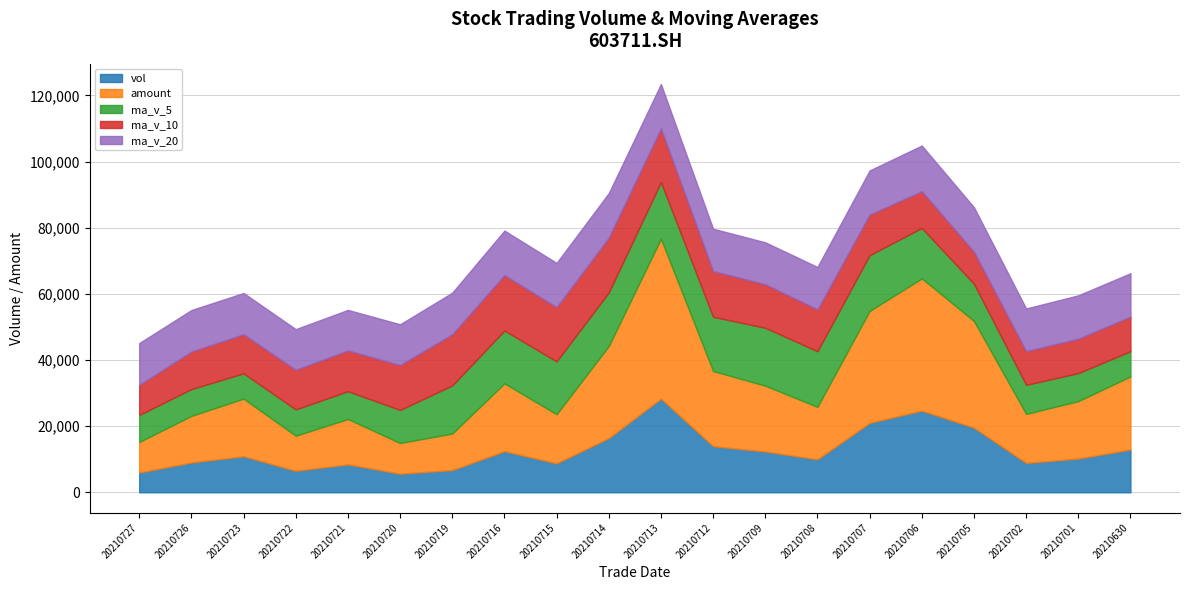

How many lines are shown in the chart?

5